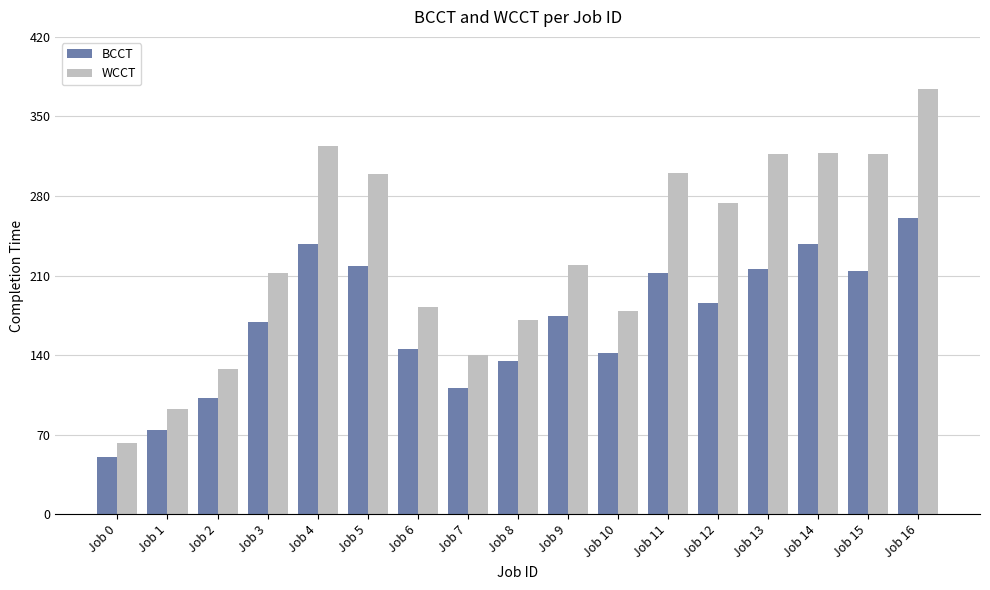

True or false: WCCT has a value of 317 at Job 13.

True